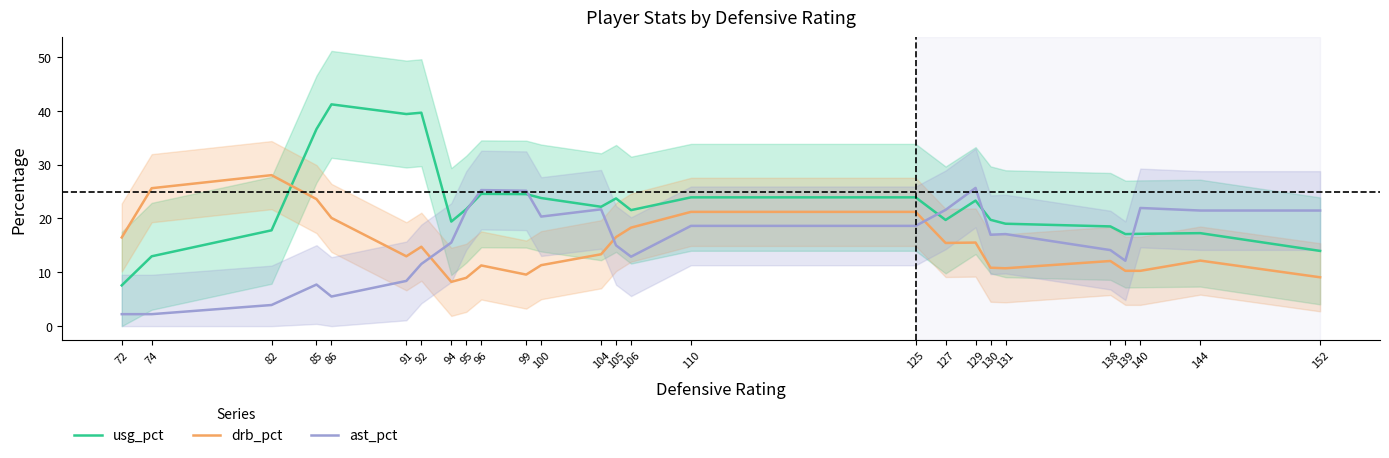

True or false: drb_pct and usg_pct intersect in this chart.

True